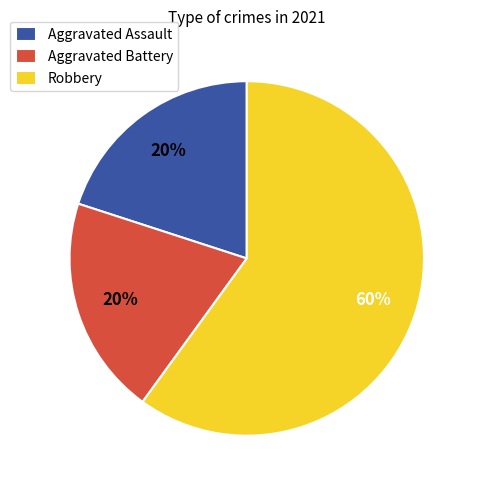

What percentage is the Aggravated Battery slice, to the nearest percent?

20%